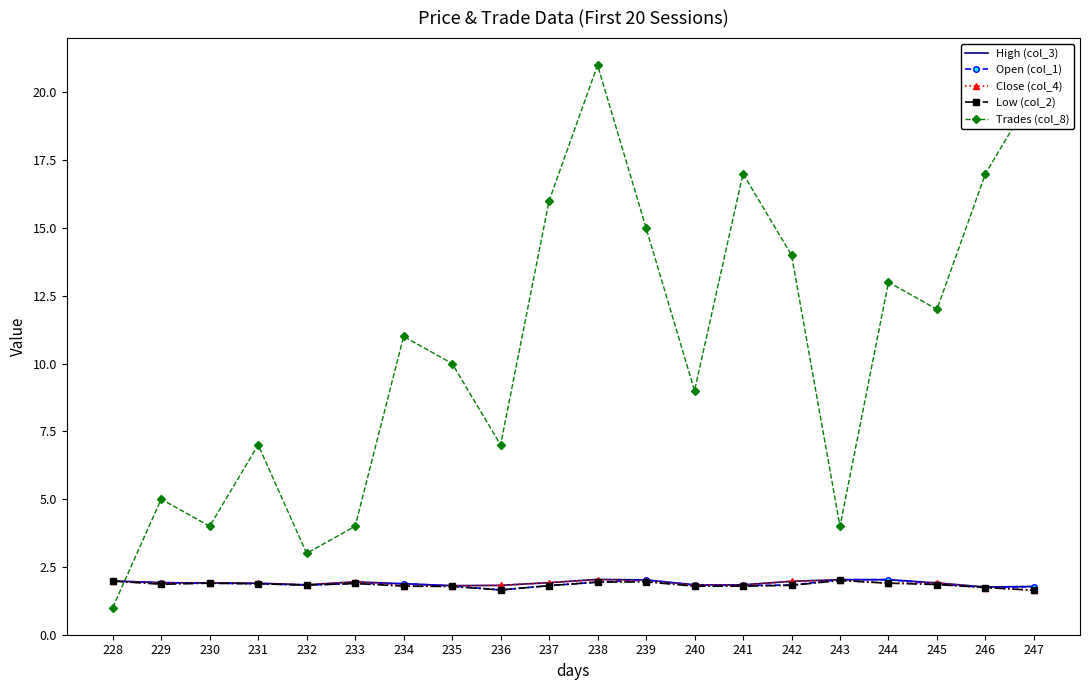

Between 240 and 245, which series saw the biggest shift?

Trades (col_8)